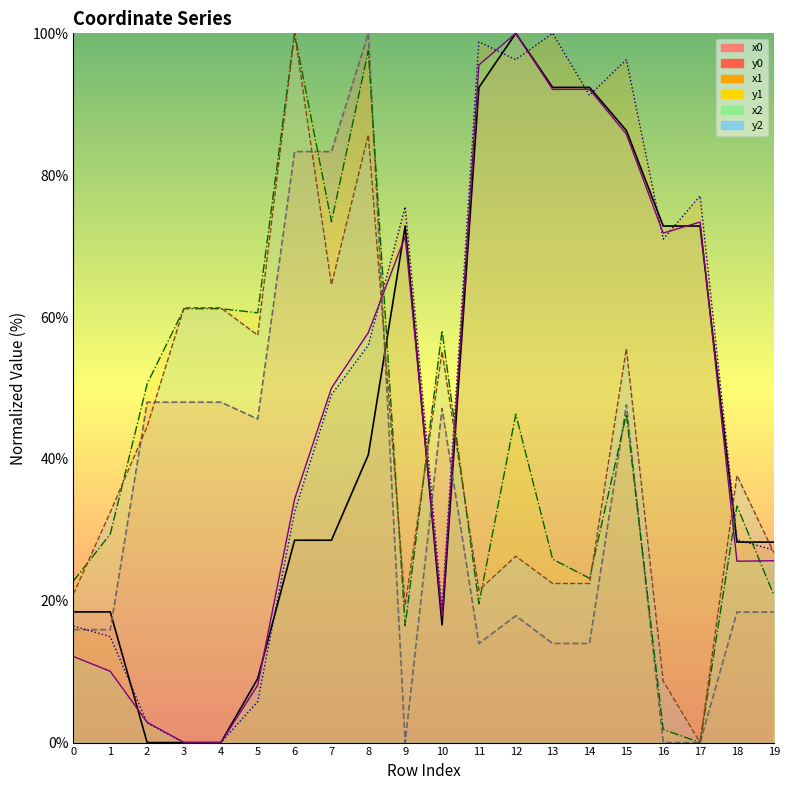

At which label does x2 first exceed 49?

7